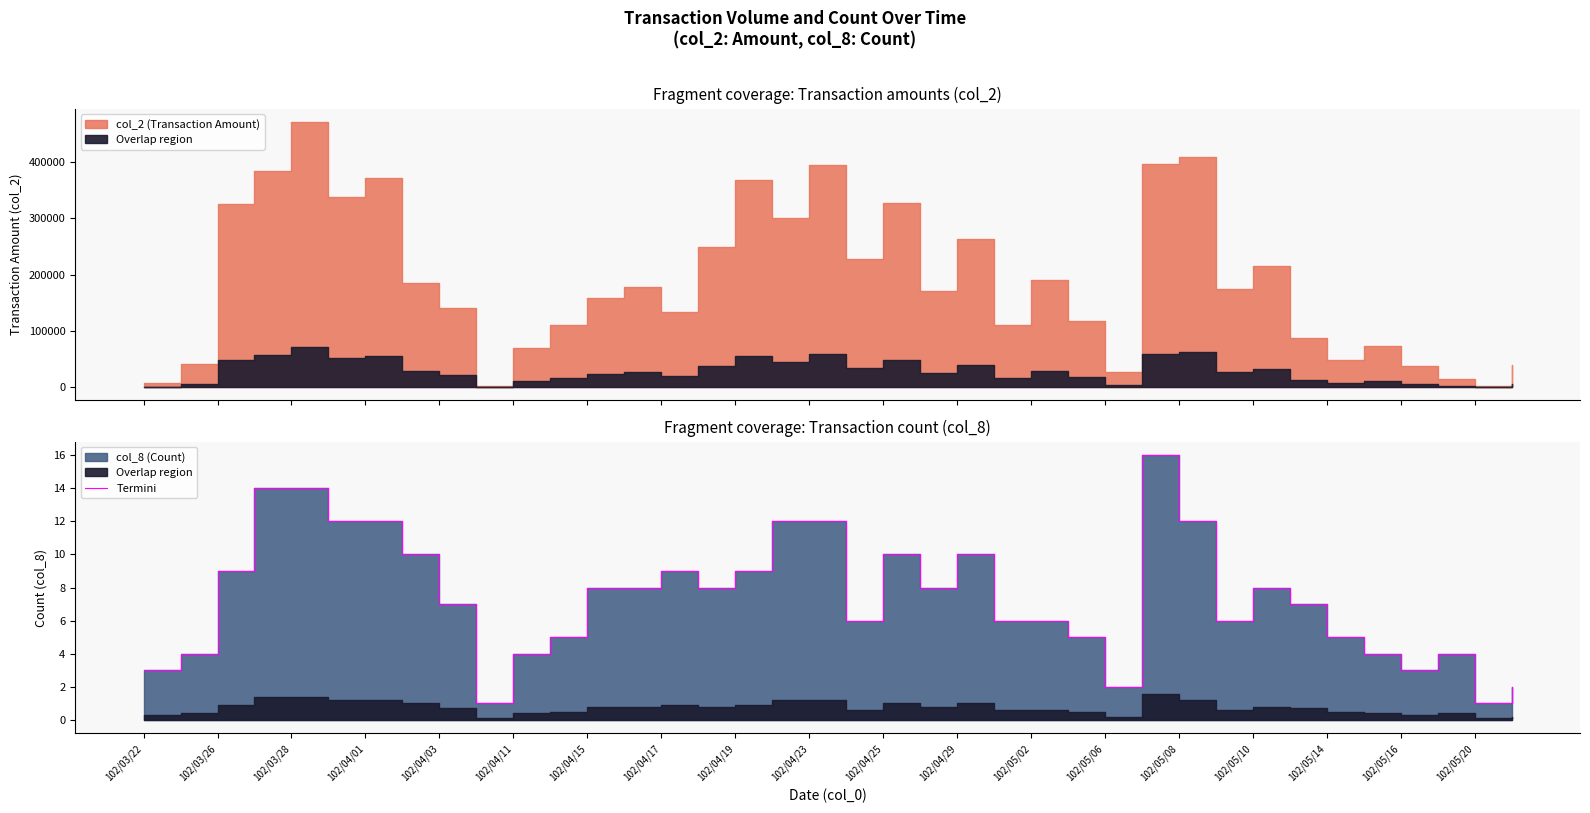

What is the greatest value displayed?

16